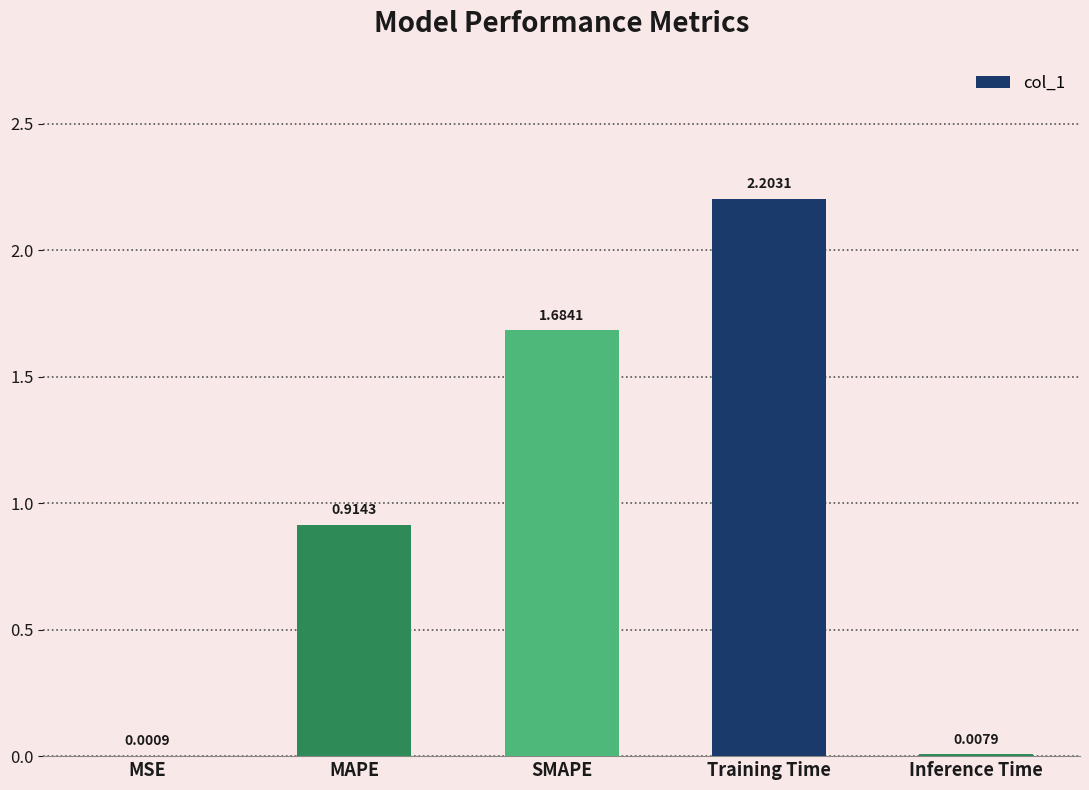

What is the sum of all values?

4.8